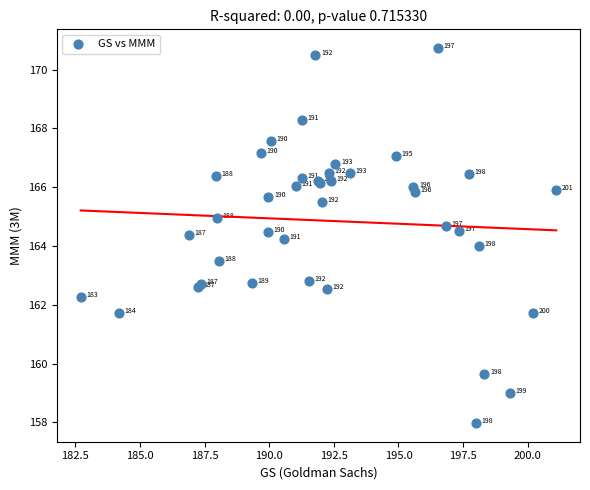

What Y value in the scatter plot is closest to 164?

164.0